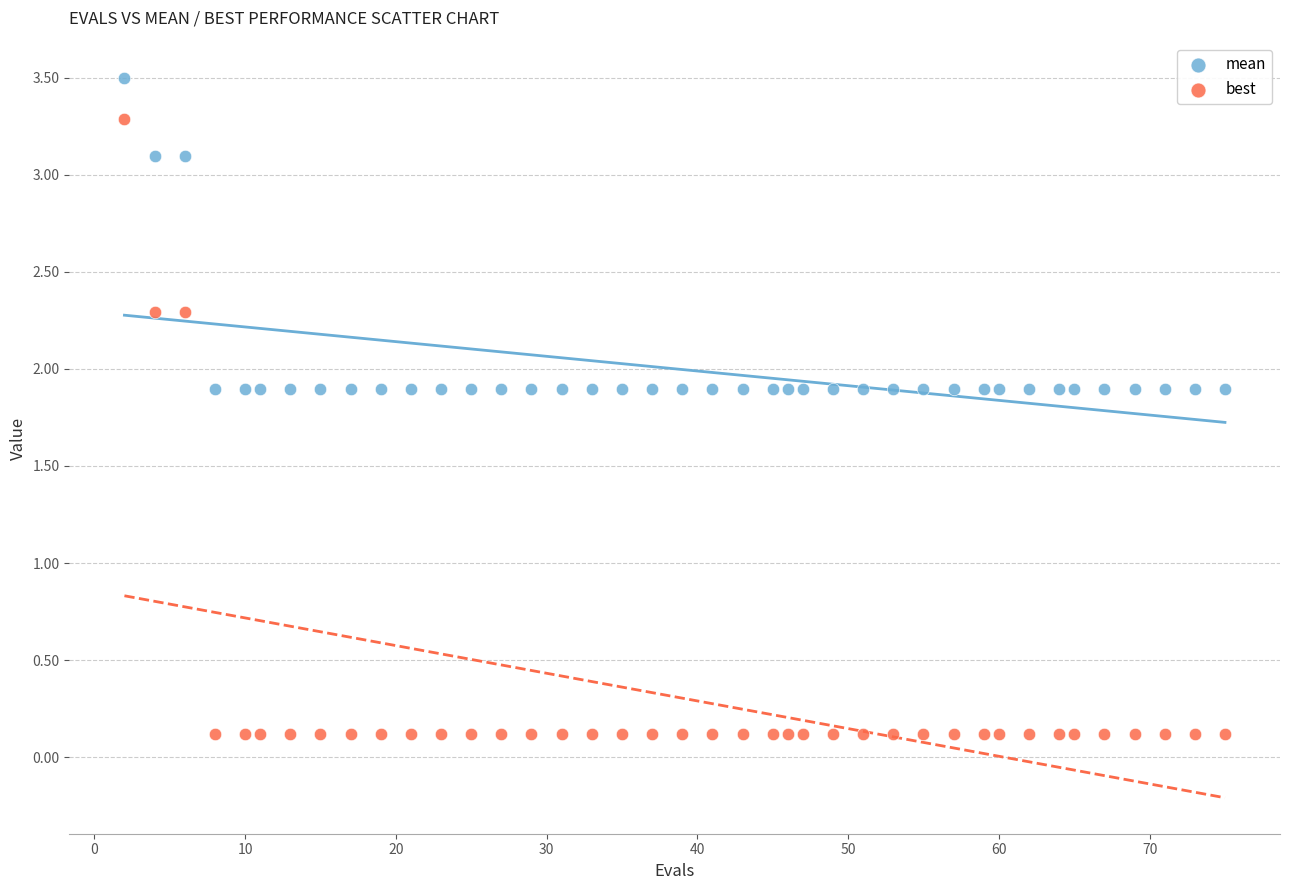

Which series reaches the minimum Y coordinate?

best